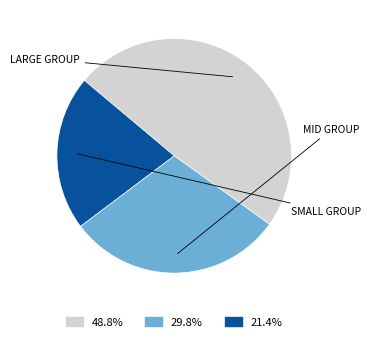

Is there a majority slice in this chart?

No